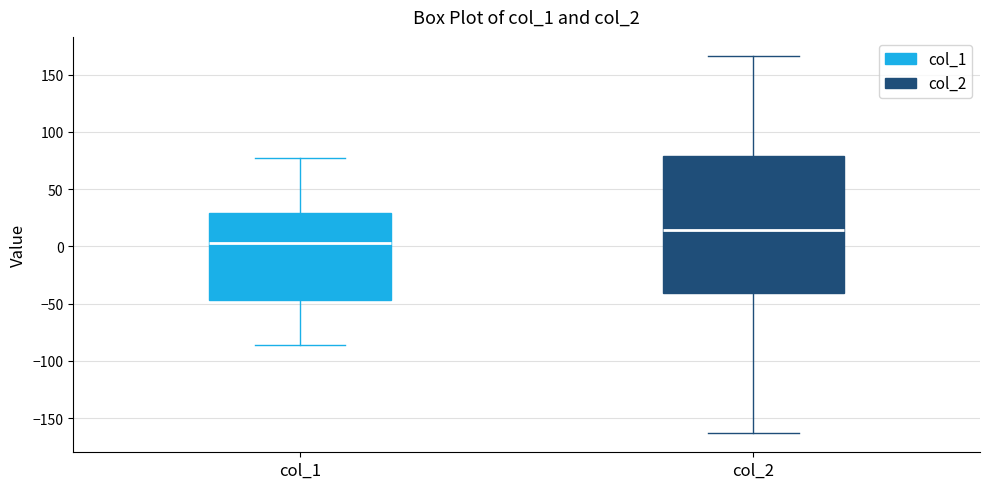

Where is the lower edge of the box for col_2 on the y-axis? The values are not printed on the chart, so give them approximately, as read against the axis.

-40